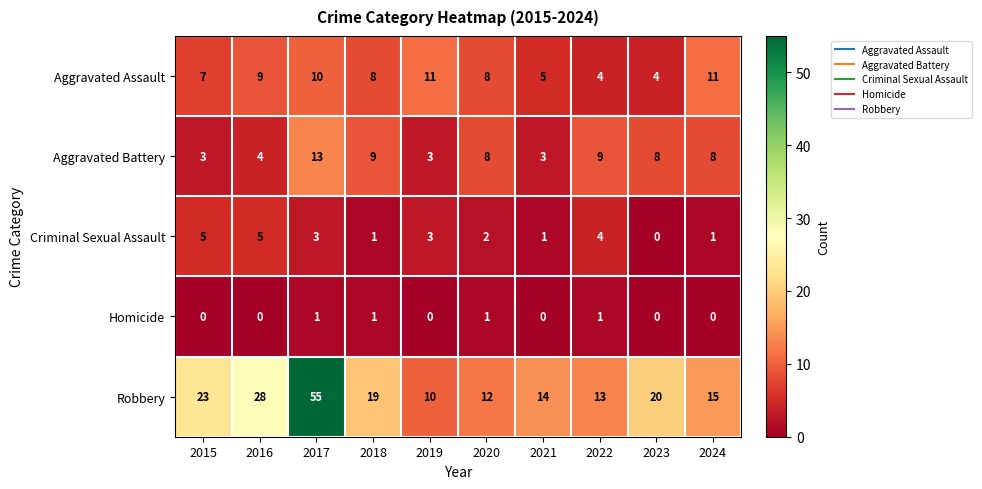

What is the difference between the Aggravated Battery values at 2020 and 2017?

5